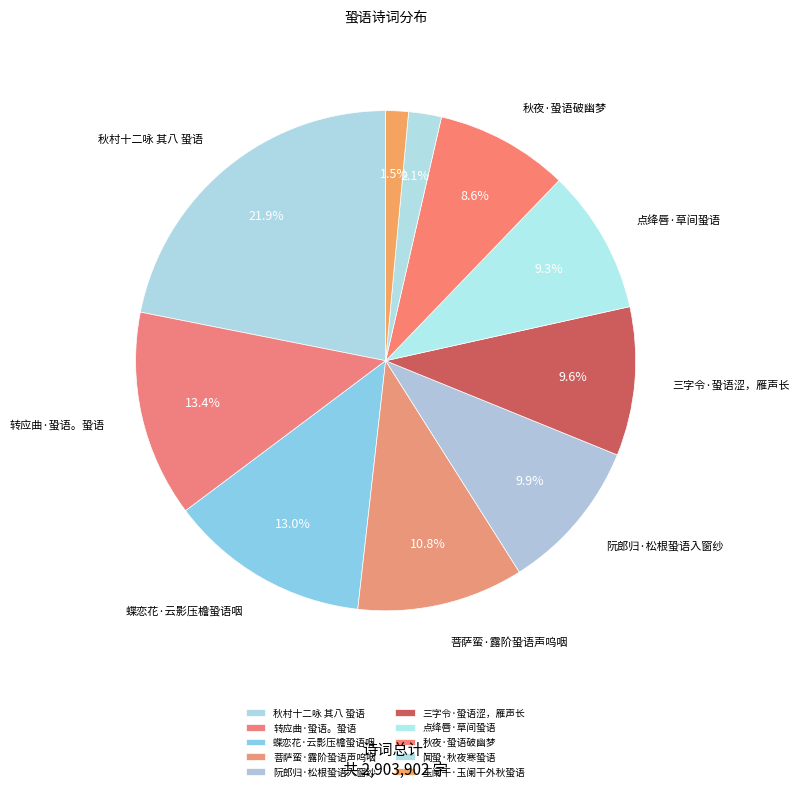

To the nearest percent, what is the average slice percentage?

10%